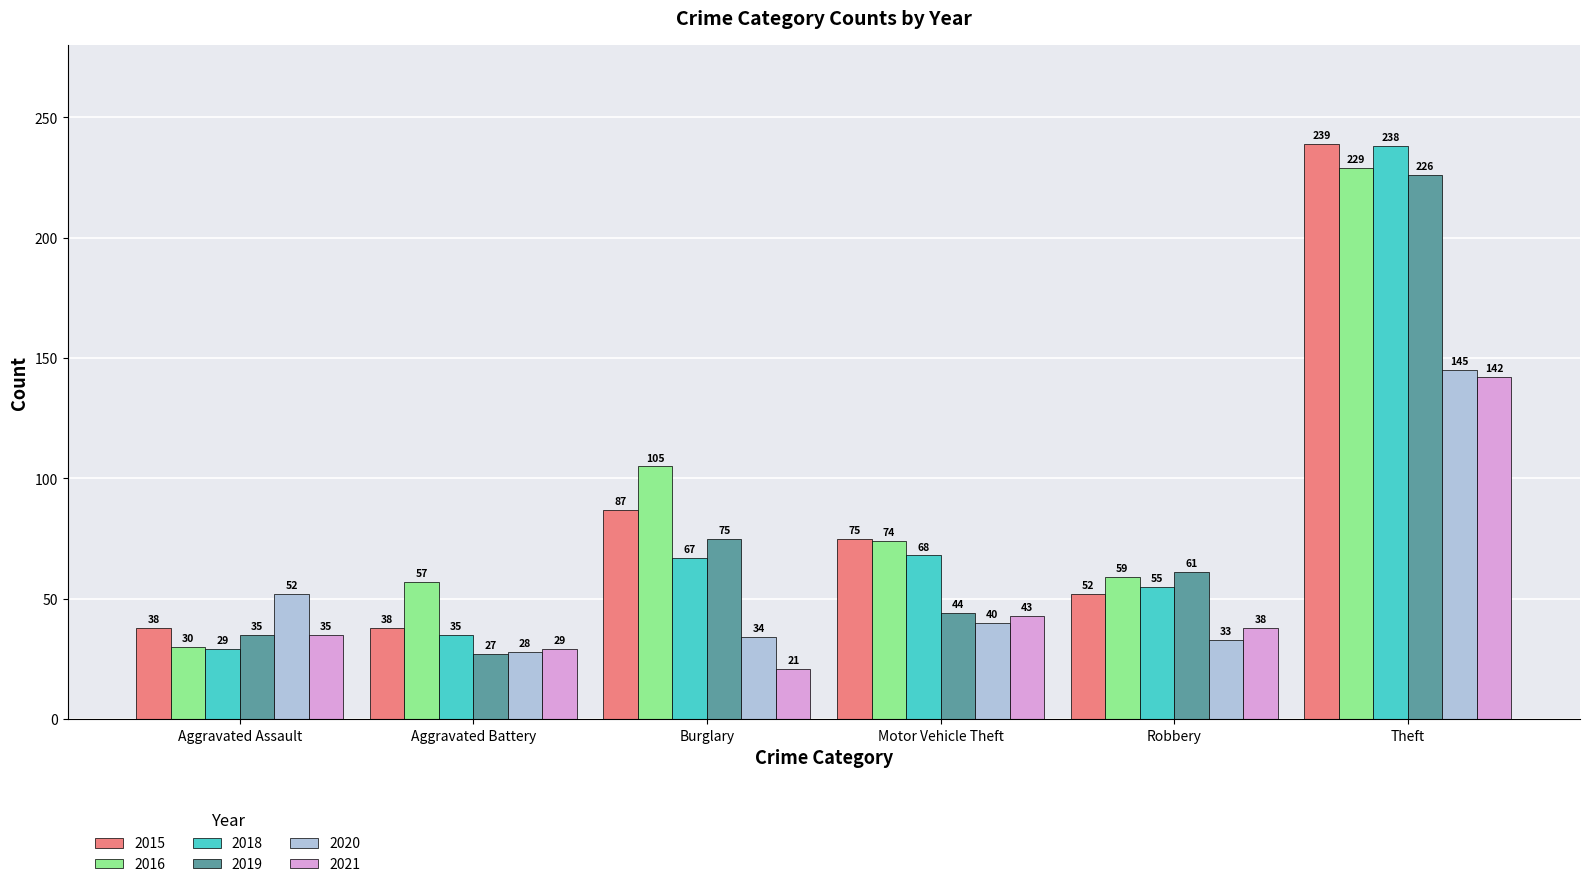

What position from the right is Theft?

1